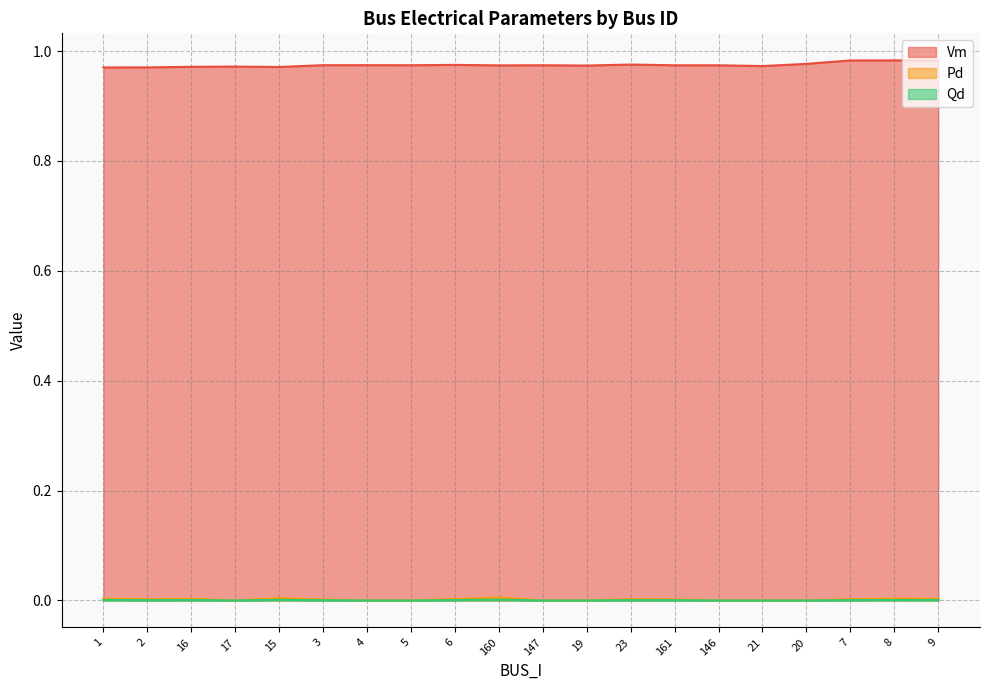

Reading right to left, list all the values displayed in this chart.

Vm: 9=1.0	8=1.0	7=1.0	20=1.0	21=1.0	146=1.0	161=1.0	23=1.0	19=1.0	147=1.0	160=1.0	6=1.0	5=1.0	4=1.0	3=1.0	15=1.0	17=1.0	16=1.0	2=1.0	1=1.0
Pd: 9=0.0	8=0.0	7=0.0	20=0.0	21=0.0	146=0.0	161=0.0	23=0.0	19=0.0	147=0.0	160=0.0	6=0.0	5=0.0	4=0.0	3=0.0	15=0.0	17=0.0	16=0.0	2=0.0	1=0.0
Qd: 9=0.0	8=0.0	7=0.0	20=0.0	21=0.0	146=0.0	161=0.0	23=0.0	19=0.0	147=0.0	160=0.0	6=0.0	5=0.0	4=0.0	3=0.0	15=0.0	17=0.0	16=0.0	2=0.0	1=0.0